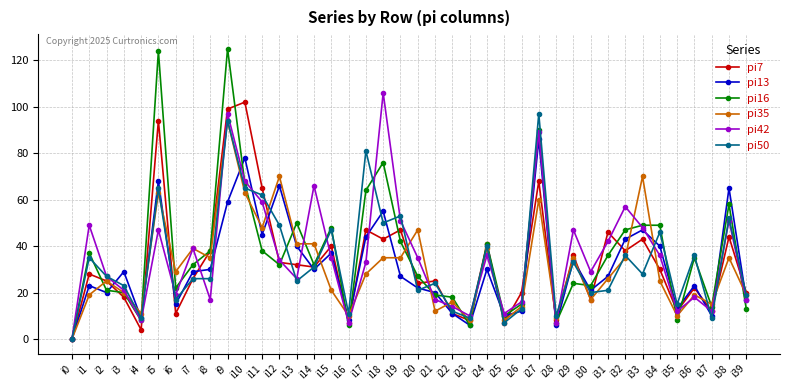

Reading left to right, transcribe all the data shown in this chart.

pi7: 0	28	25	18	4	94	11	26	38	99	102	65	33	32	31	40	7	47	43	47	24	25	11	8	41	7	20	68	8	36	17	46	38	43	30	12	22	12	44	20
pi13: 0	23	20	29	9	68	15	29	30	59	78	45	66	40	30	37	8	44	55	27	22	20	11	6	30	10	12	86	6	34	21	27	43	47	40	13	23	10	65	17
pi16: 0	37	21	20	8	124	22	32	38	125	67	38	32	50	32	48	6	64	76	42	27	19	18	6	41	10	15	90	7	24	23	36	47	49	49	8	35	14	58	13
pi35: 0	19	25	20	11	63	29	39	35	94	63	48	70	41	41	21	10	28	35	35	47	12	16	8	39	8	14	60	9	35	17	26	35	70	25	10	19	15	35	19
pi42: 0	49	27	21	8	47	19	39	17	97	68	59	34	26	66	35	7	33	106	51	35	17	14	10	36	11	16	89	7	47	29	42	57	48	36	12	18	12	51	17
pi50: 0	35	27	23	9	65	17	26	26	94	65	62	49	25	31	47	11	81	50	53	21	24	12	9	40	7	13	97	10	33	20	21	36	28	46	15	36	9	52	19